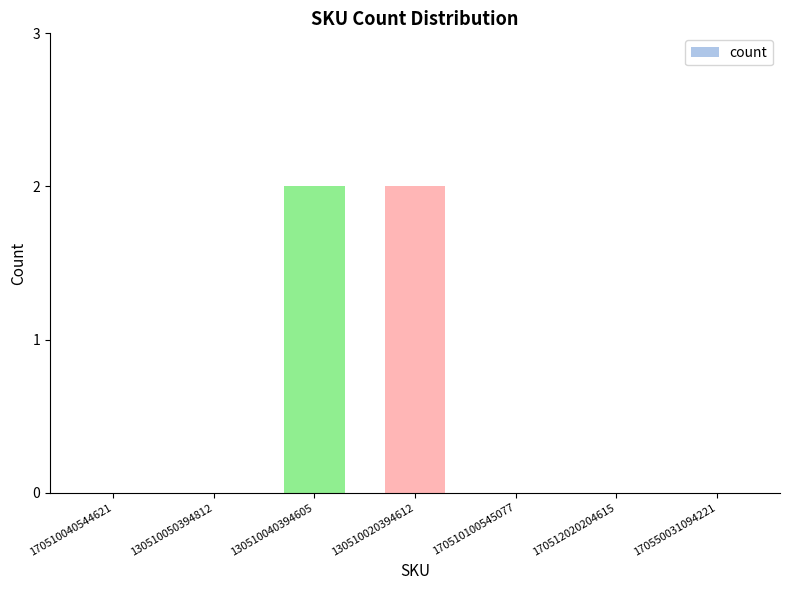

The chart shows a value of 1 at 130510040394605. True or false?

False